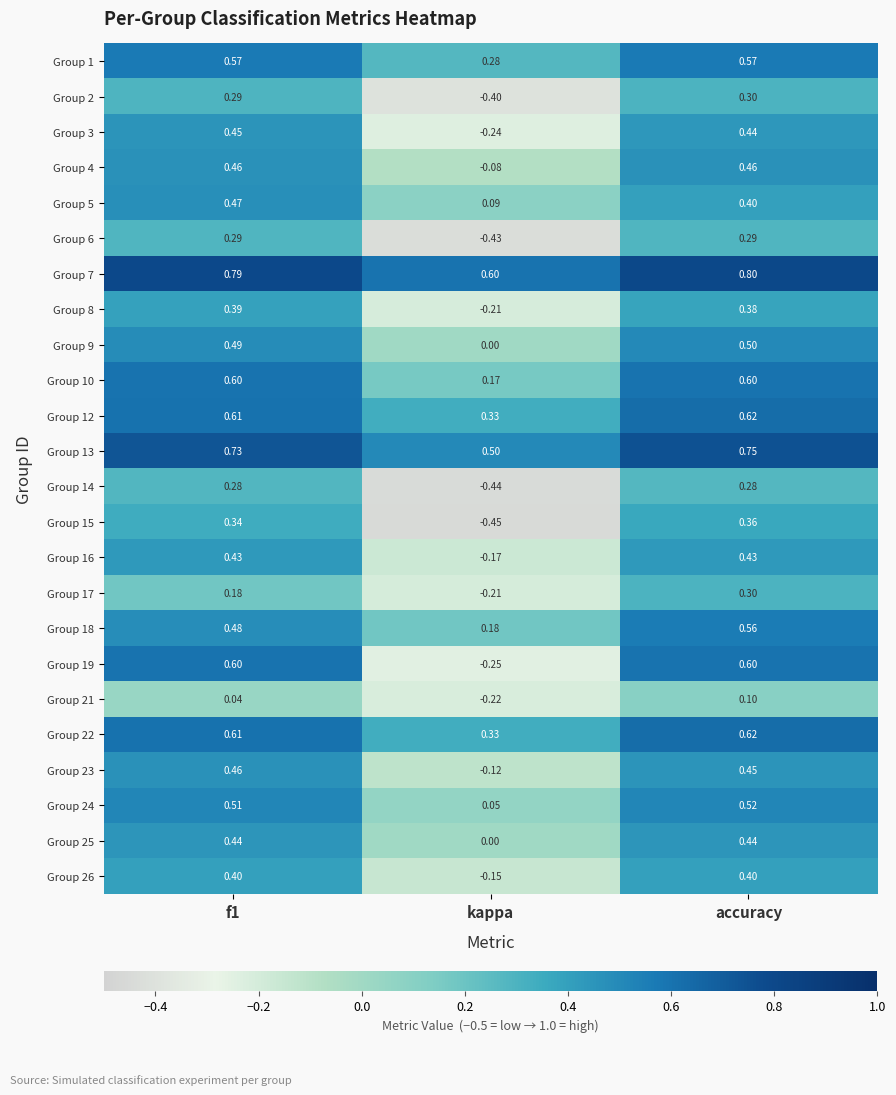

At which label does Group 19 reach its minimum?

kappa